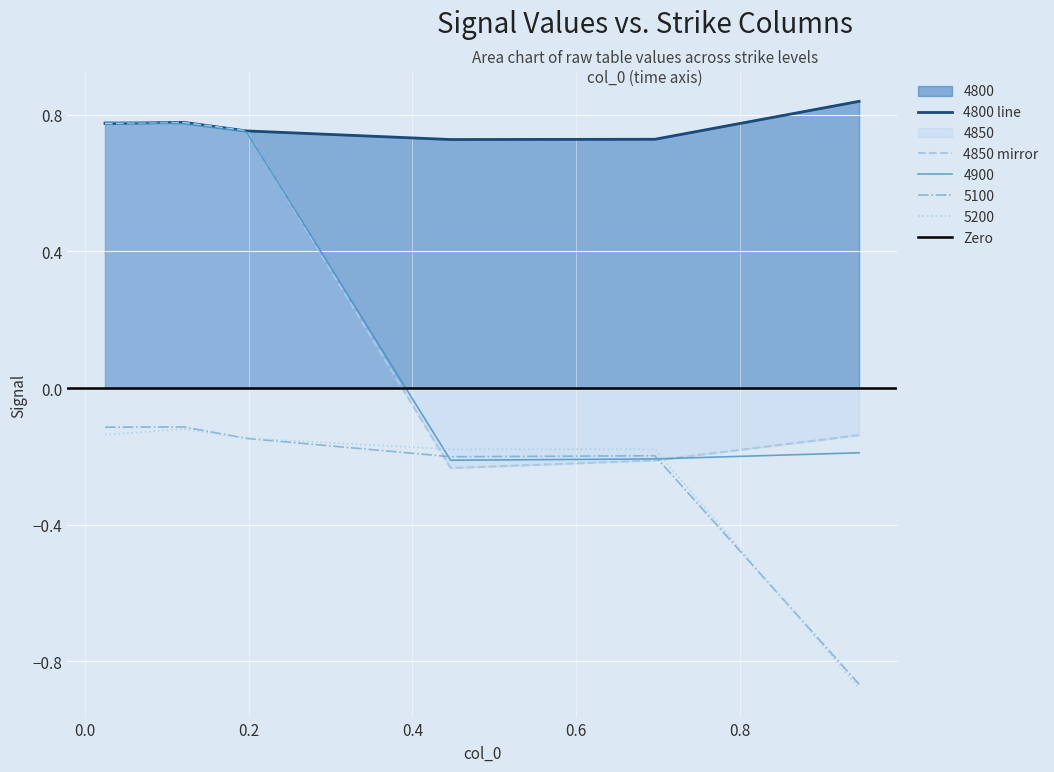

Which series has the largest total across all categories?

4800